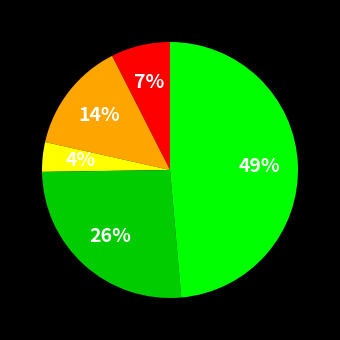

To the nearest percent, what is the difference between the largest and smallest slice percentages?

45%